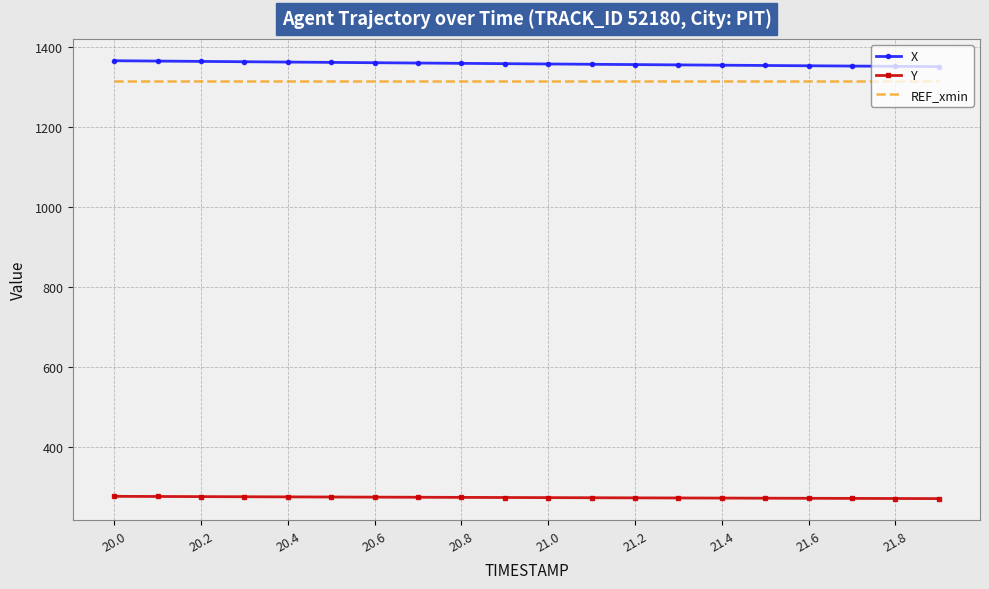

List the series in order of their peak value, lowest first.

Y, REF_xmin, X